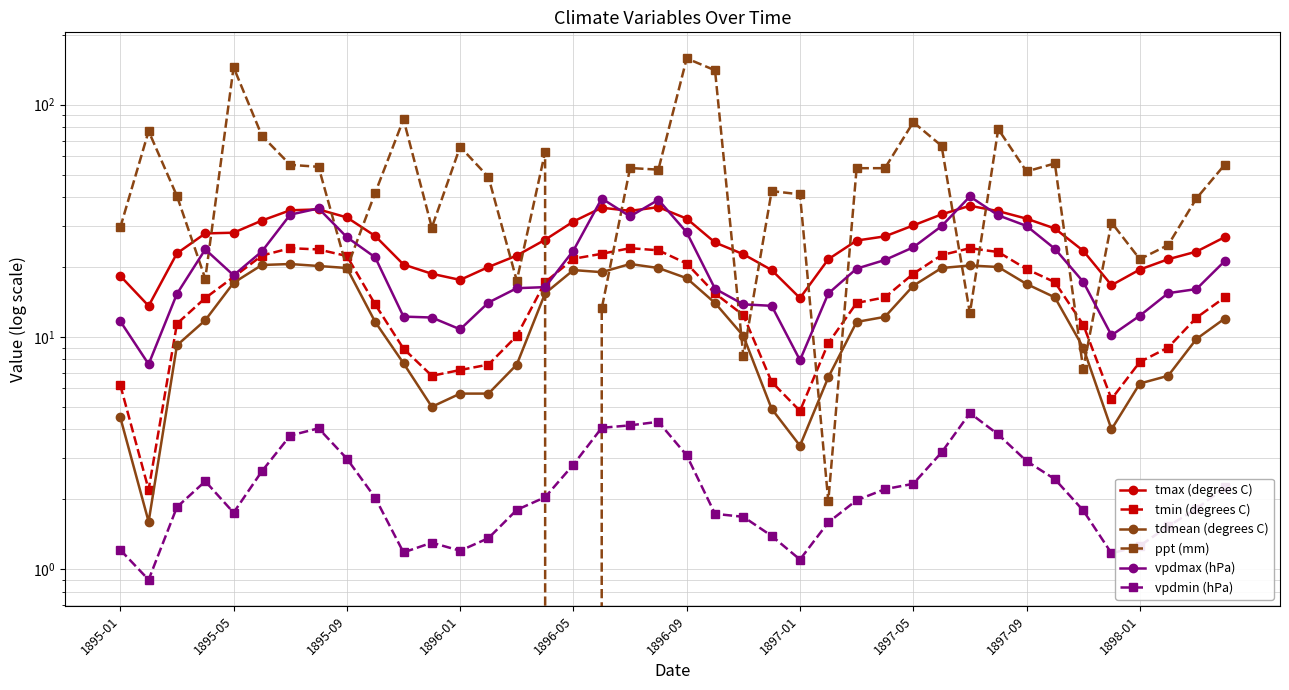

What is the approximate value of ppt (mm) at 21?

140.6